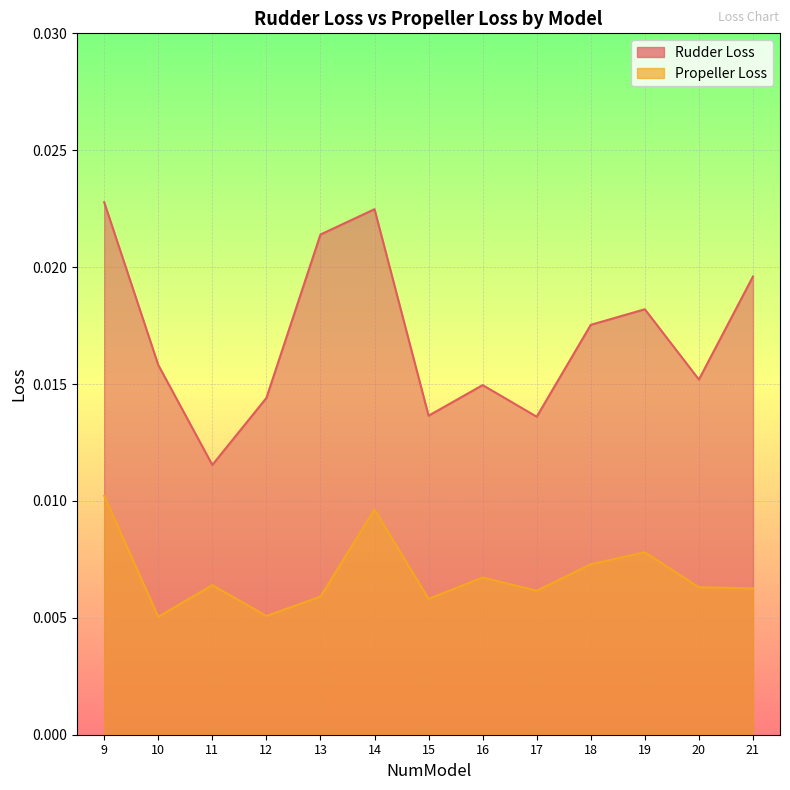

At which label is Rudder Loss closest to 0?

11